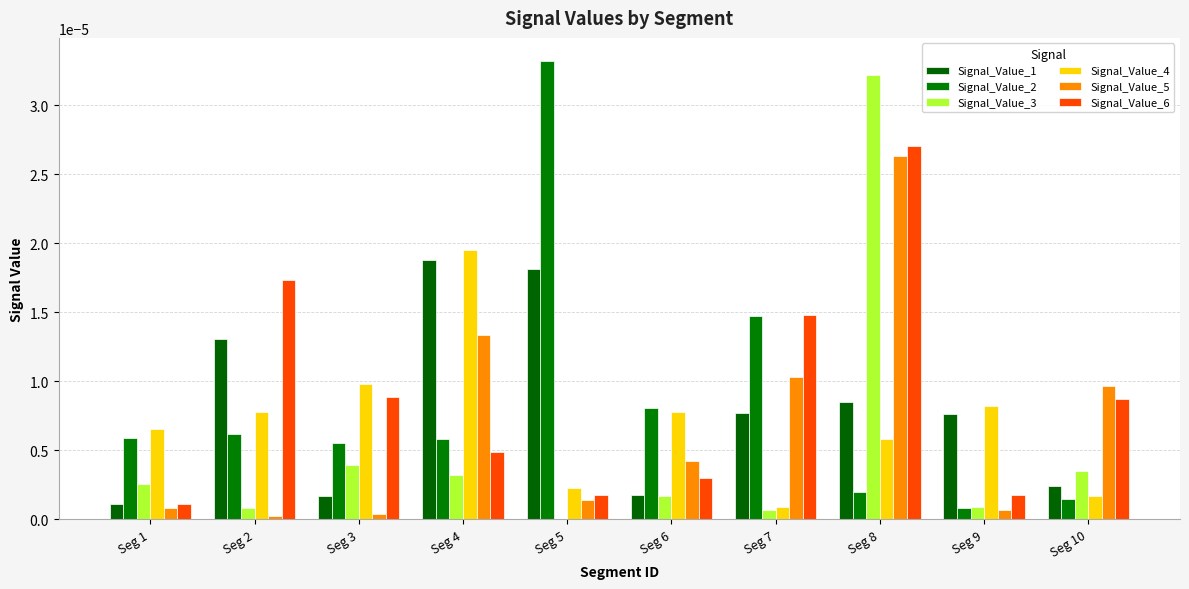

Are the bars horizontal?

No